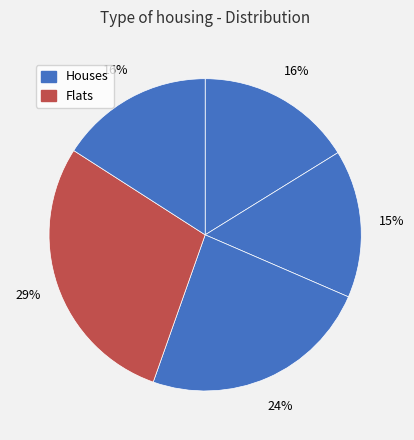

How many slices are in this pie chart?

5